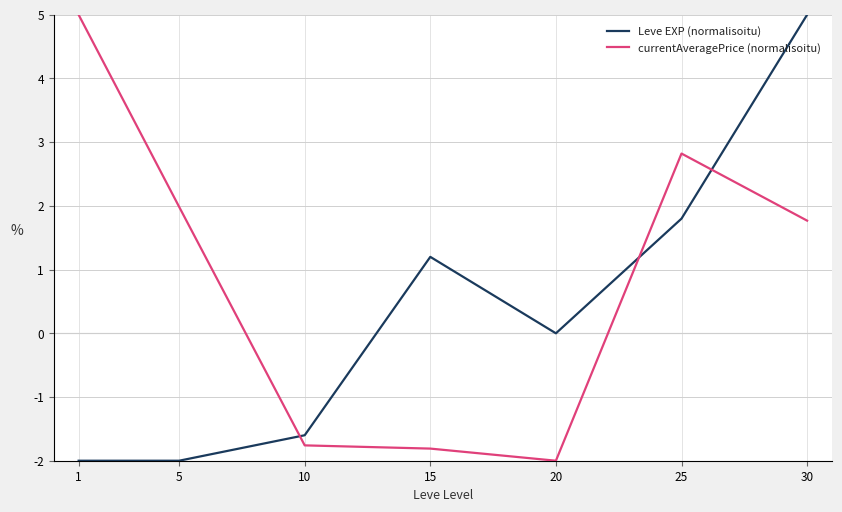

Reading left to right, transcribe all the data shown in this chart.

Leve EXP (normalisoitu): 1=-2.0	5=-2.0	10=-1.6	15=1.2	20=0.0	25=1.8	30=5.0
currentAveragePrice (normalisoitu): 1=5.0	5=2.0	10=-1.8	15=-1.8	20=-2.0	25=2.8	30=1.8